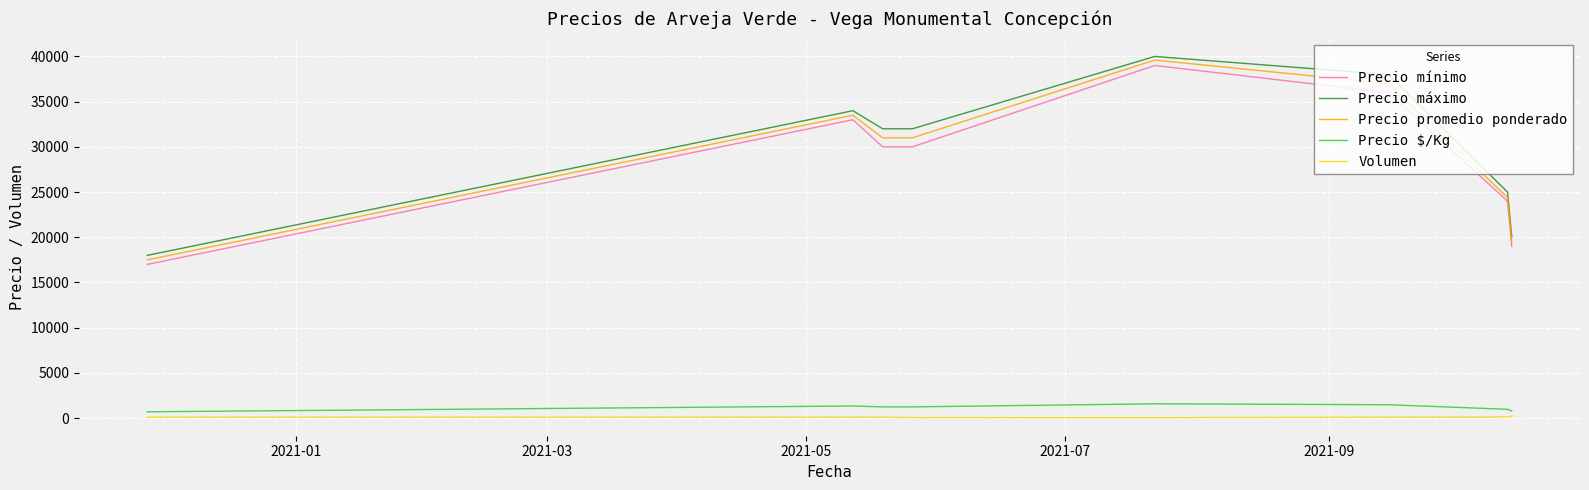

Which series has the widest spread of values?

Precio promedio ponderado